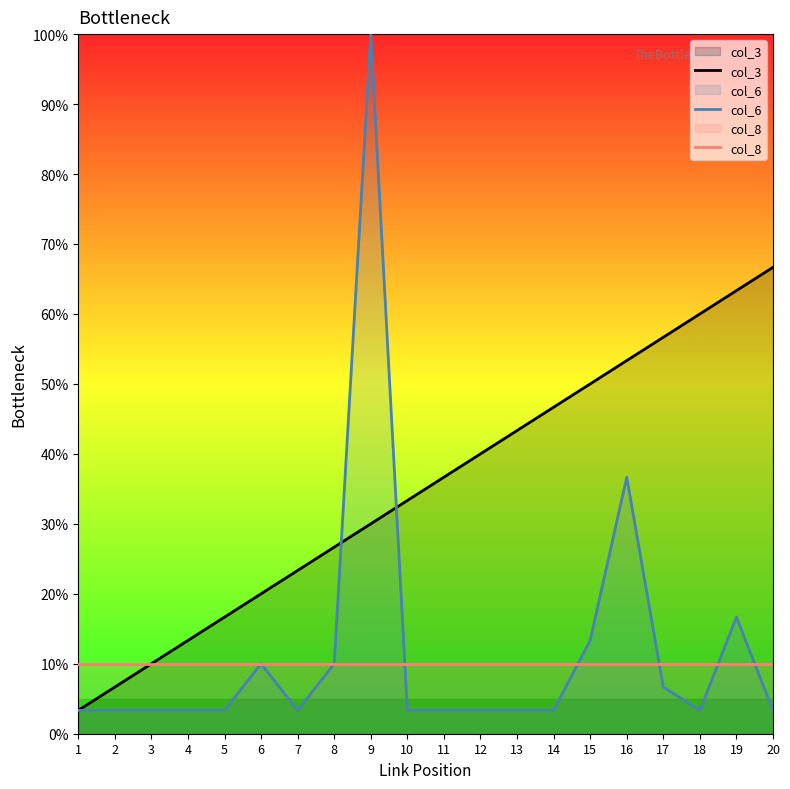

Reading left to right, transcribe all the data shown in this chart.

col_3: 3.3	6.7	10.0	13.3	16.7	20.0	23.3	26.7	30.0	33.3	36.7	40.0	43.3	46.7	50.0	53.3	56.7	60.0	63.3	66.7
col_6: 3.3	3.3	3.3	3.3	3.3	10.0	3.3	10.0	100.0	3.3	3.3	3.3	3.3	3.3	13.3	36.7	6.7	3.3	16.7	3.3
col_8: 10.0	10.0	10.0	10.0	10.0	10.0	10.0	10.0	10.0	10.0	10.0	10.0	10.0	10.0	10.0	10.0	10.0	10.0	10.0	10.0